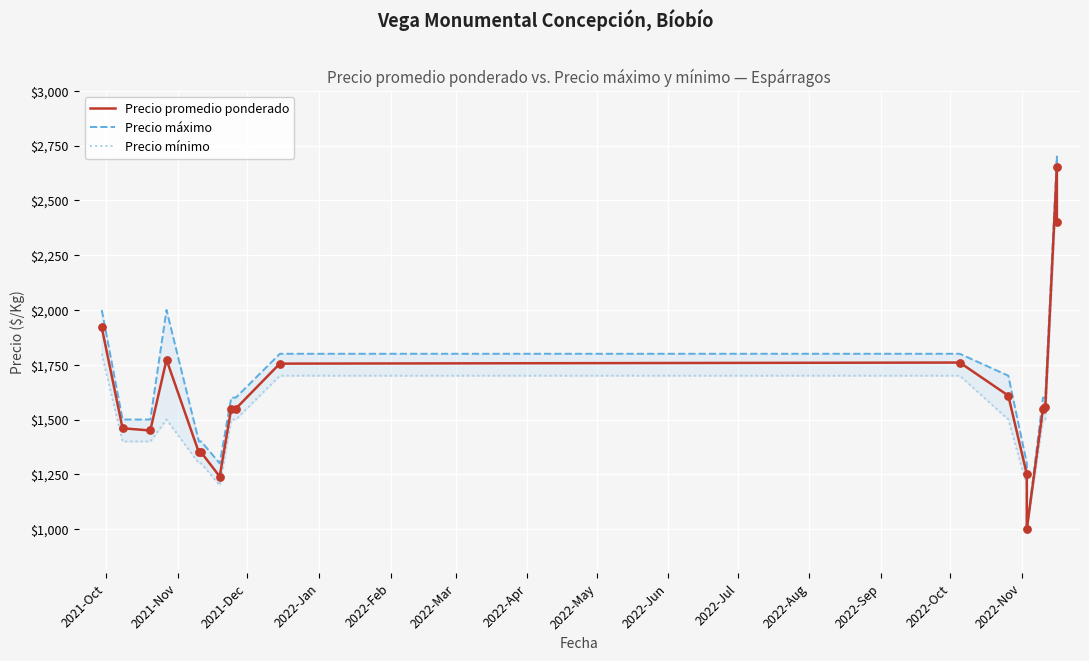

Which series has the largest total across all categories?

Precio máximo